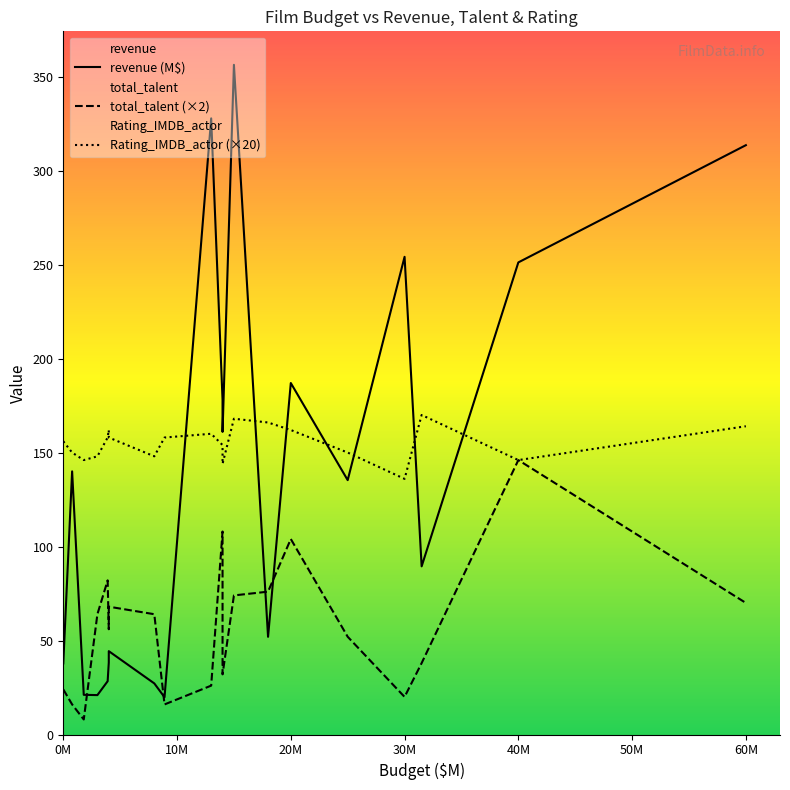

What is the difference between the maximum and minimum values in the Rating_IMDB_actor (×20) series?

34.0